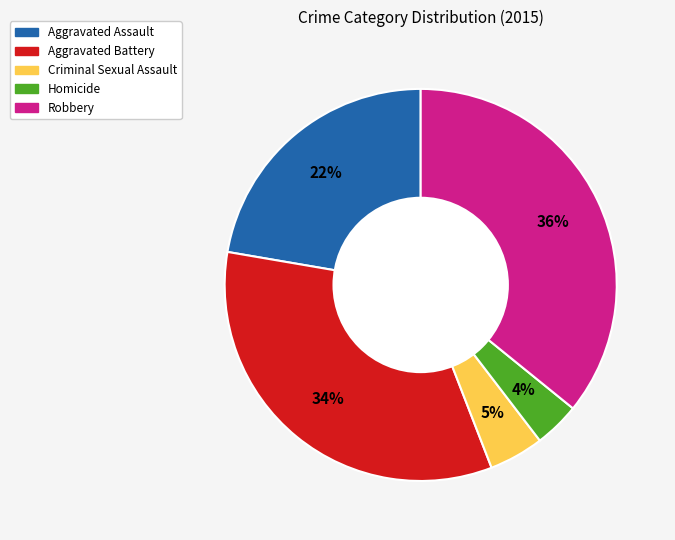

What is the smallest slice in the pie chart?

Homicide